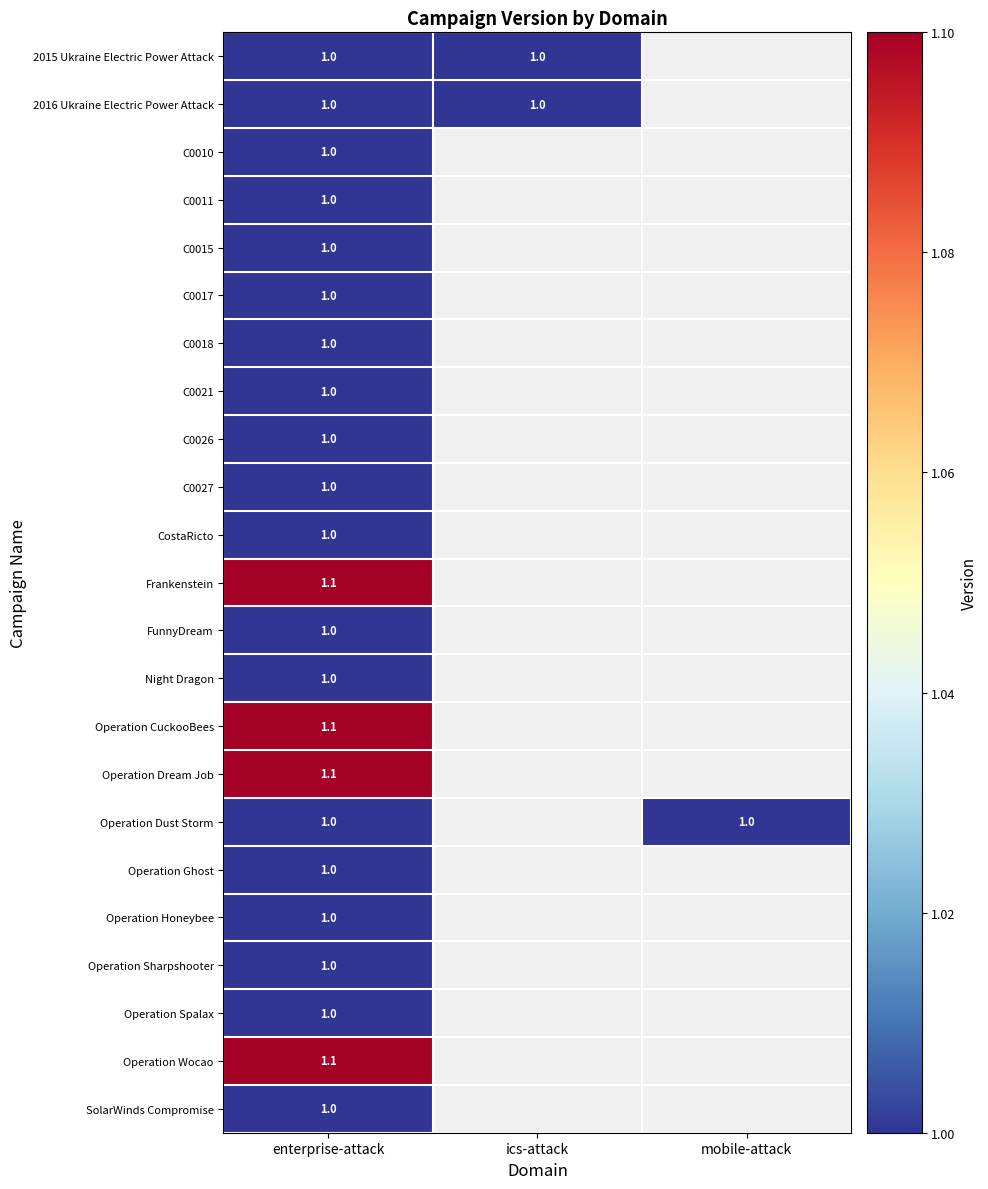

Between enterprise-attack and mobile-attack, which series saw the biggest shift?

Operation Dust Storm